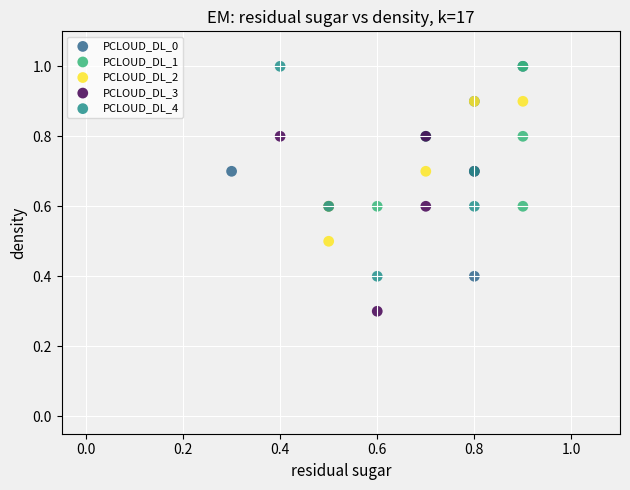

Which series reaches the minimum Y coordinate?

PCLOUD_DL_3